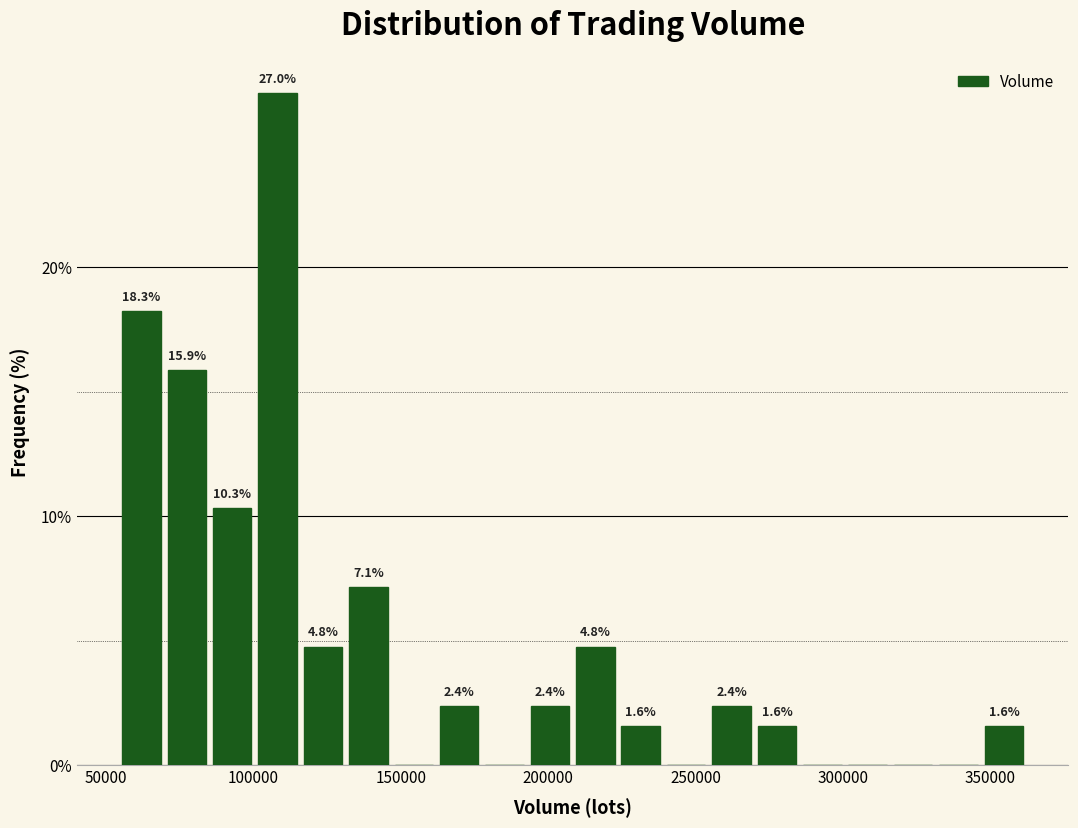

Around what value on the x-axis is the tallest bar? Give the approximate position of its centre, as read against the axis.

110000